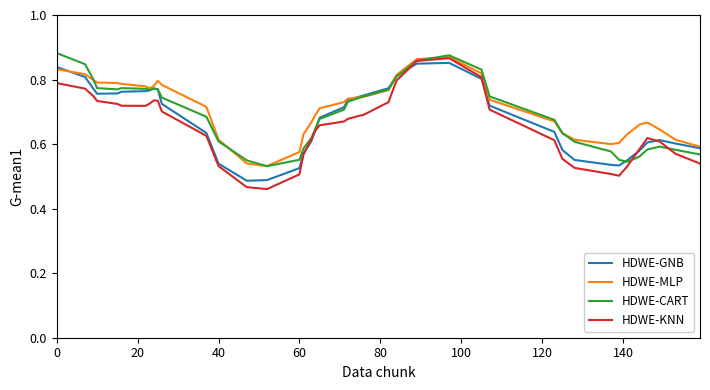

Which series has the widest spread of values?

HDWE-KNN